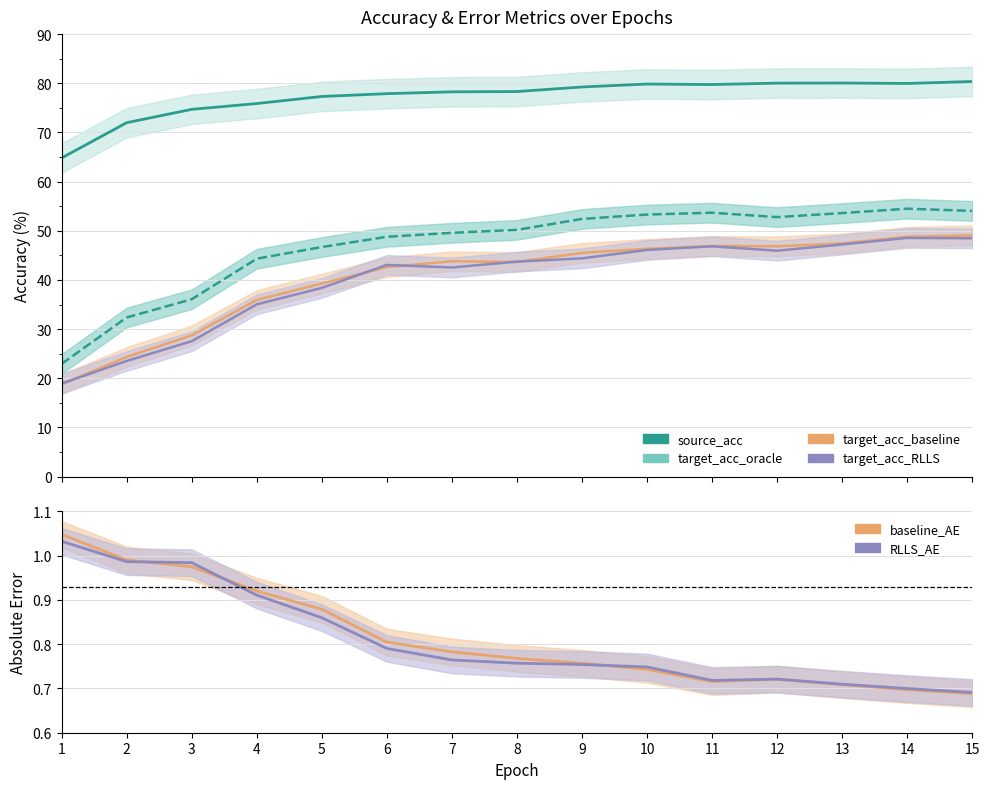

What is the sum of all baseline_AE values?

12.2